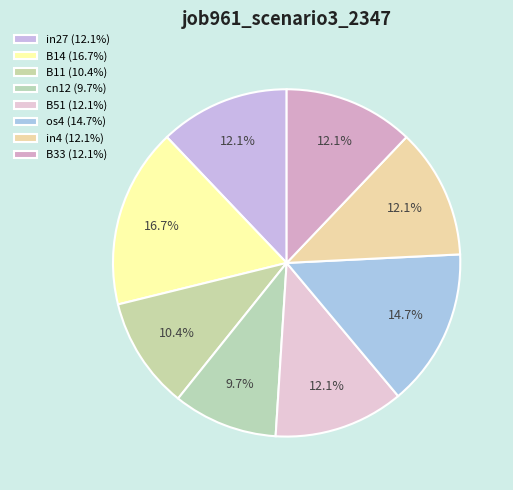

Which has a higher value, B33 or B51?

B33